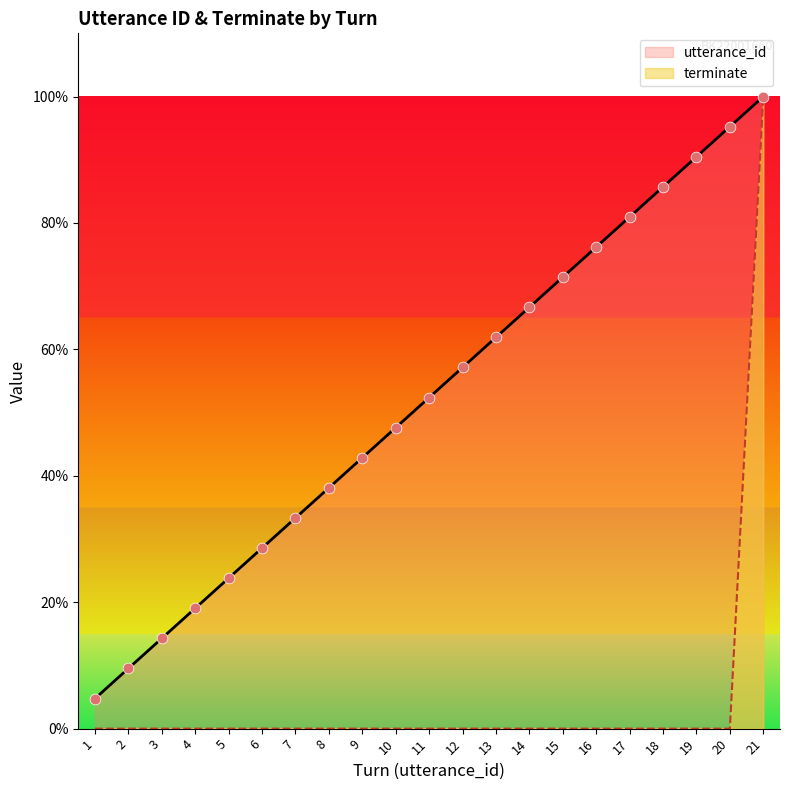

At how many categories does at least one series exceed 45?

12